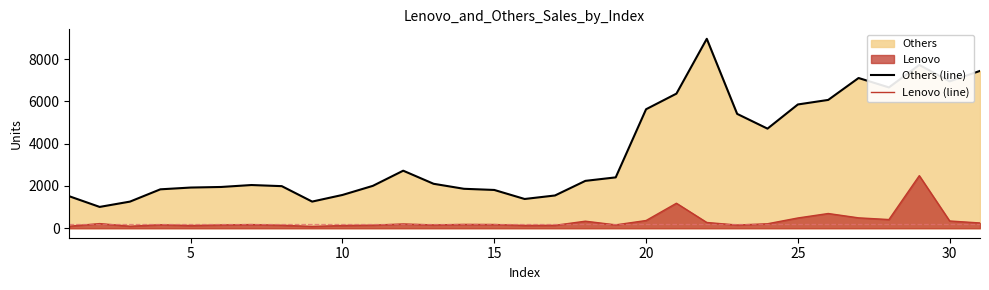

In Others (line), how many points are higher than both neighbors (excluding endpoints)?

5